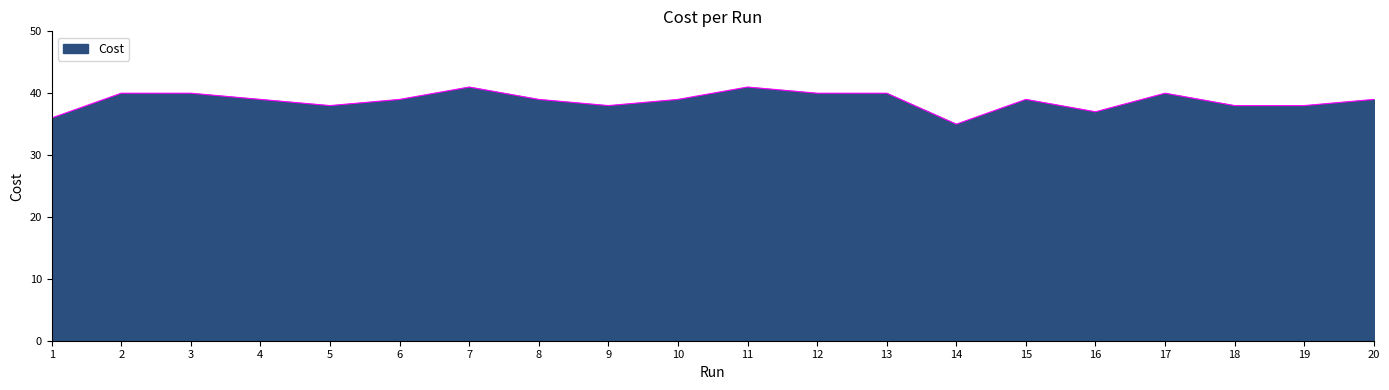

What is the maximum value shown in the chart?

41